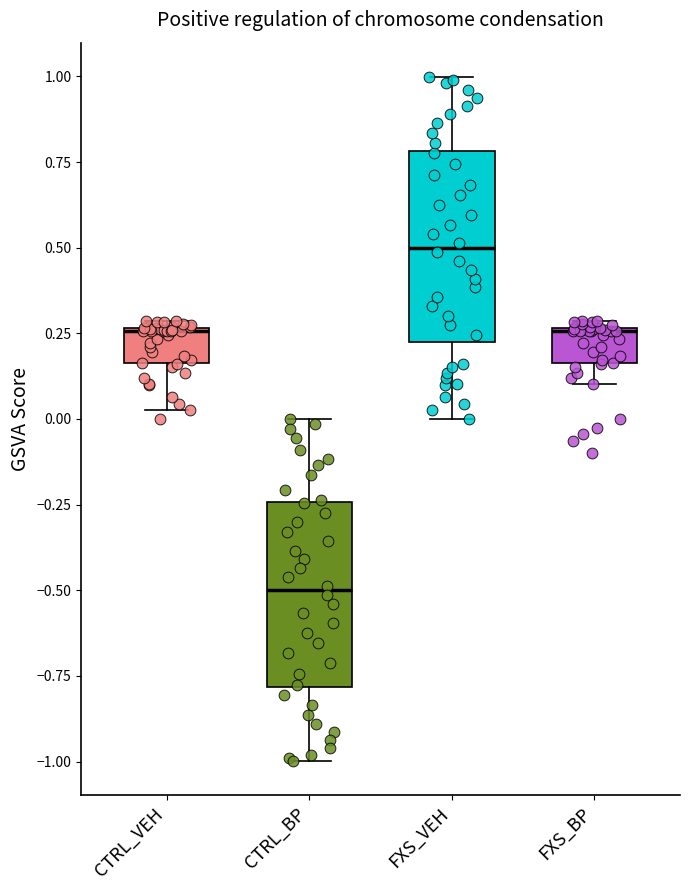

Reading left to right, transcribe this box plot: for each box, give where its median line is, the range the box spans, and where its two whiskers end, as read against the y-axis. The values are not printed on the chart, so give them approximately, as read against the axis.

CTRL_VEH: median 0.25, box 0.15 to 0.25, whiskers 0.05 to 0.30
CTRL_BP: median -0.50, box -0.80 to -0.25, whiskers -1.00 to 0.00
FXS_VEH: median 0.50, box 0.20 to 0.80, whiskers 0.00 to 1.00
FXS_BP: median 0.25, box 0.15 to 0.25, whiskers 0.10 to 0.30